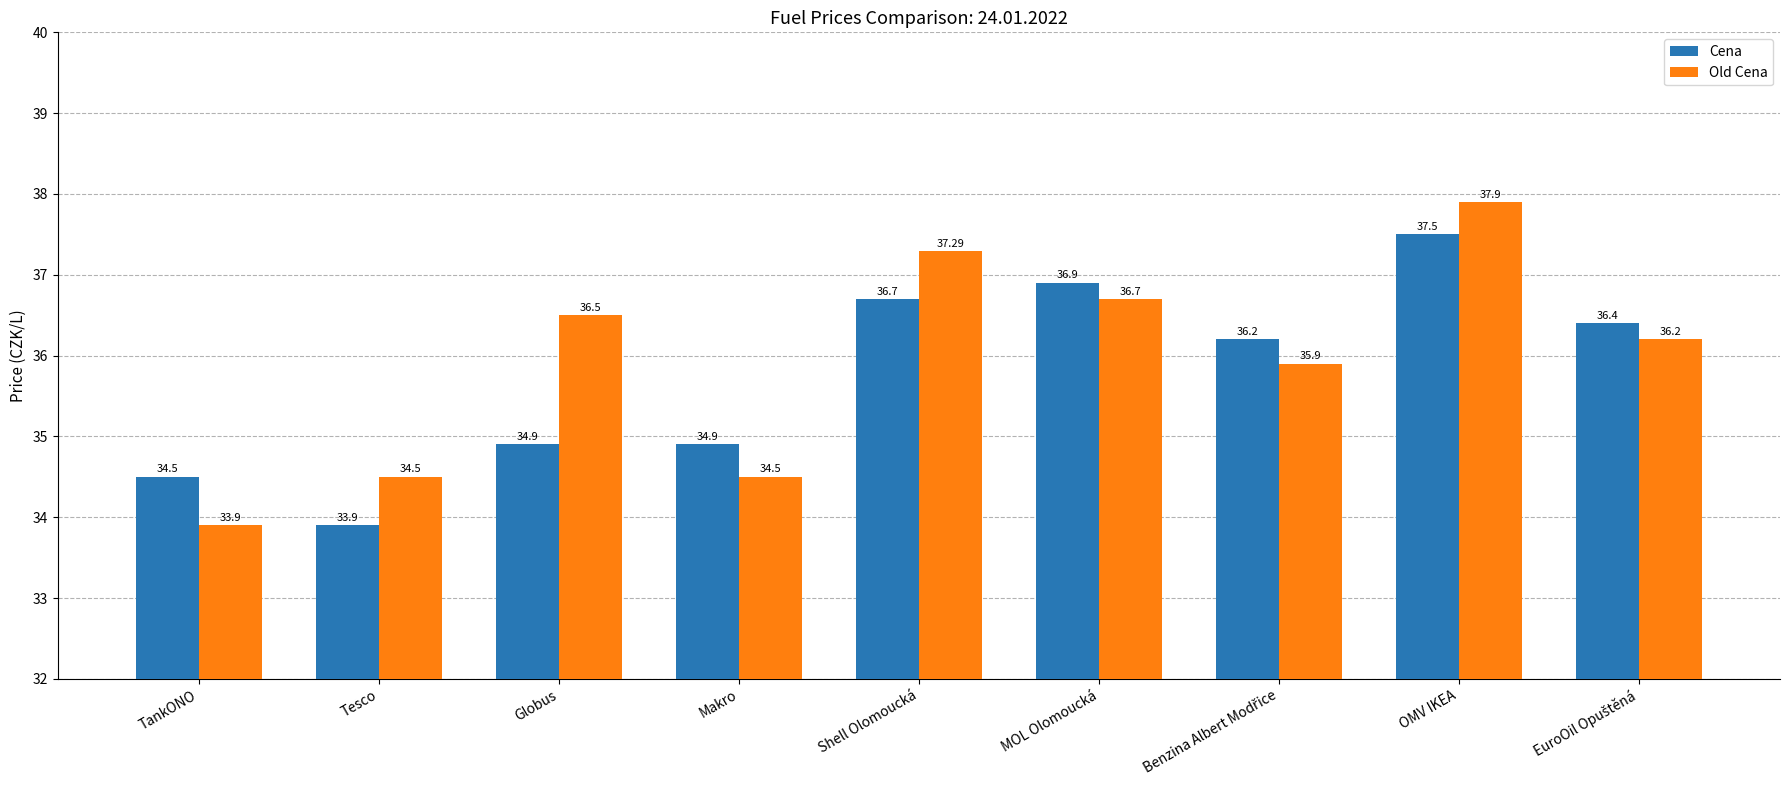

What are all the series names shown in the legend?

Cena, Old Cena